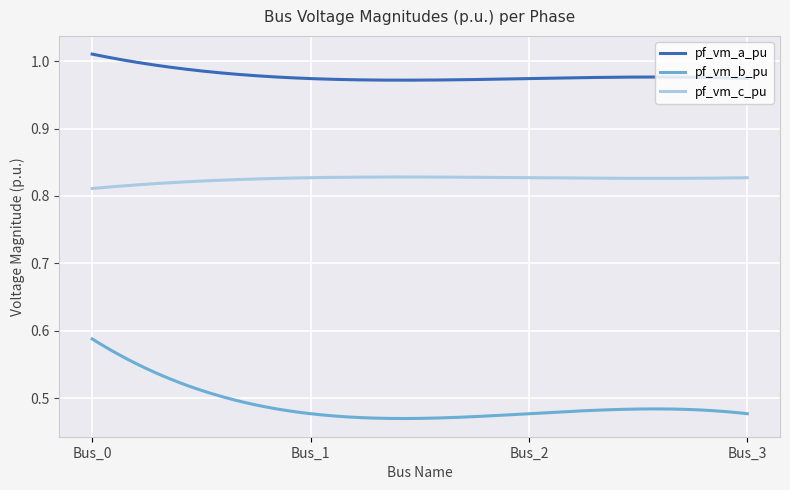

Rank the series by their maximum value, from lowest to highest.

pf_vm_b_pu, pf_vm_c_pu, pf_vm_a_pu